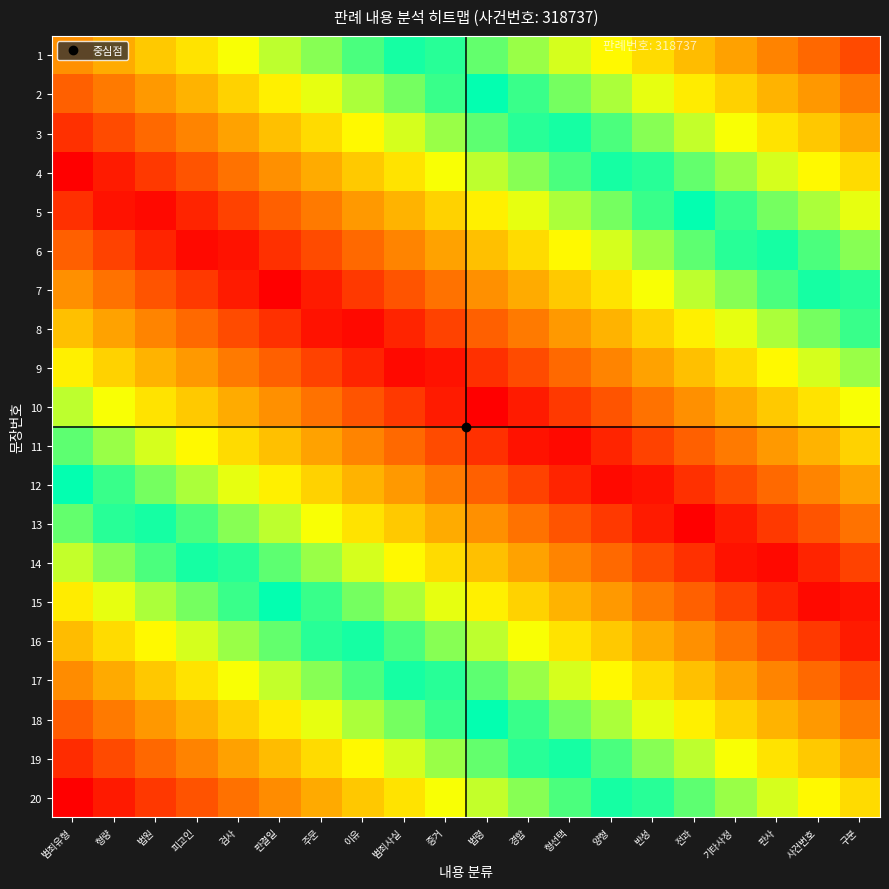

Which category has the lowest value across all series?

범죄유형